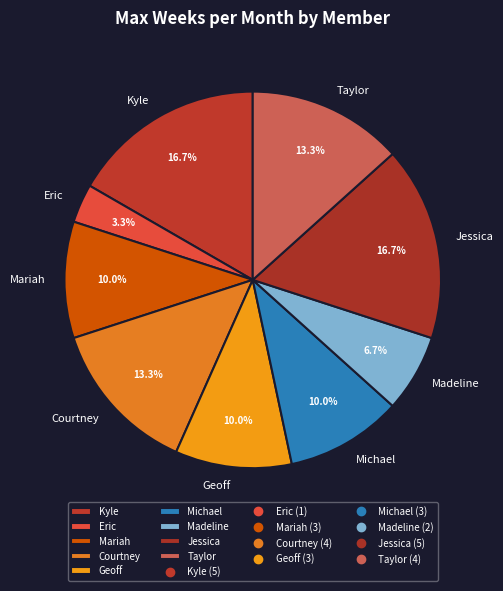

How many slices are in this pie chart?

9